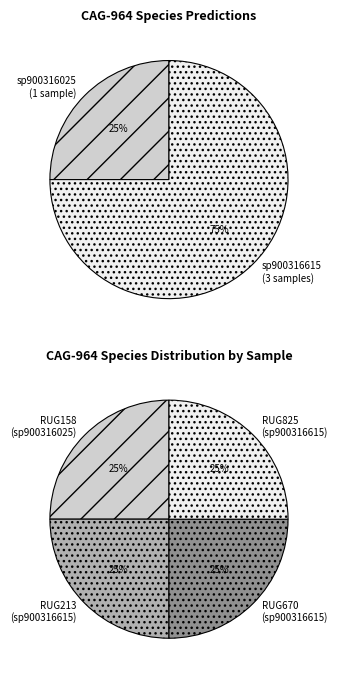

How many segments does this pie chart have?

4